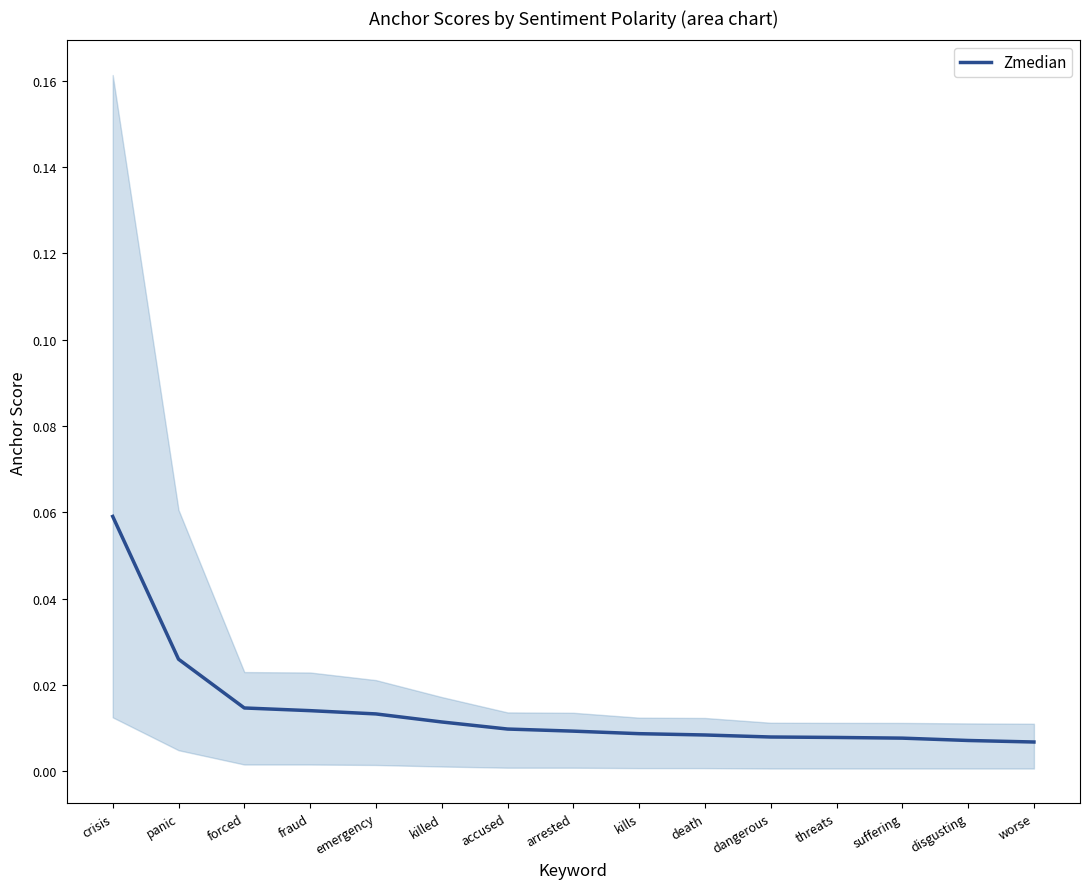

Rank the categories by value from lowest to highest.

worse, disgusting, suffering, threats, dangerous, death, kills, arrested, accused, killed, emergency, fraud, forced, panic, crisis